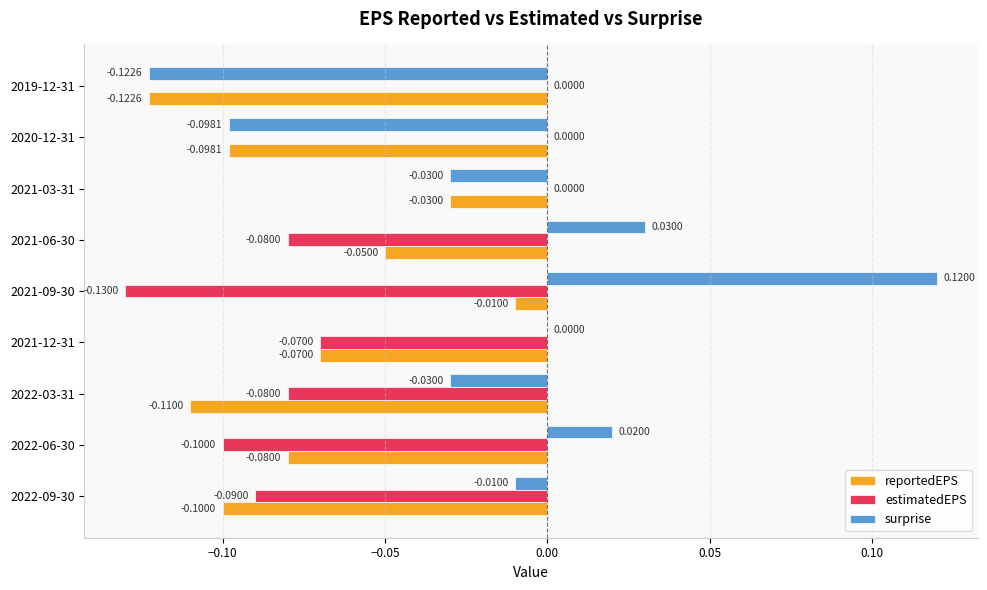

Is the value of reportedEPS at 2022-09-30 greater than the value of surprise at 2022-06-30?

No